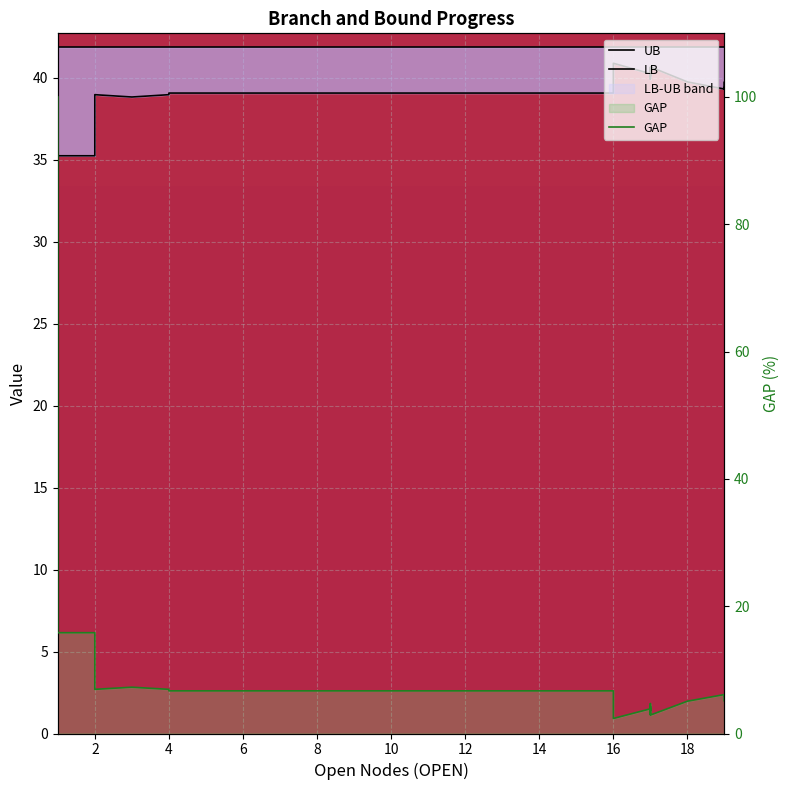

The GAP series shows 6.7 at 16. True or false?

True